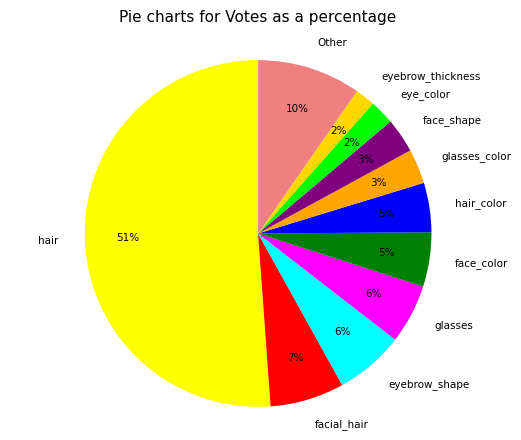

Approximately how many times larger is the value at eye_color compared to face_shape?

0.7